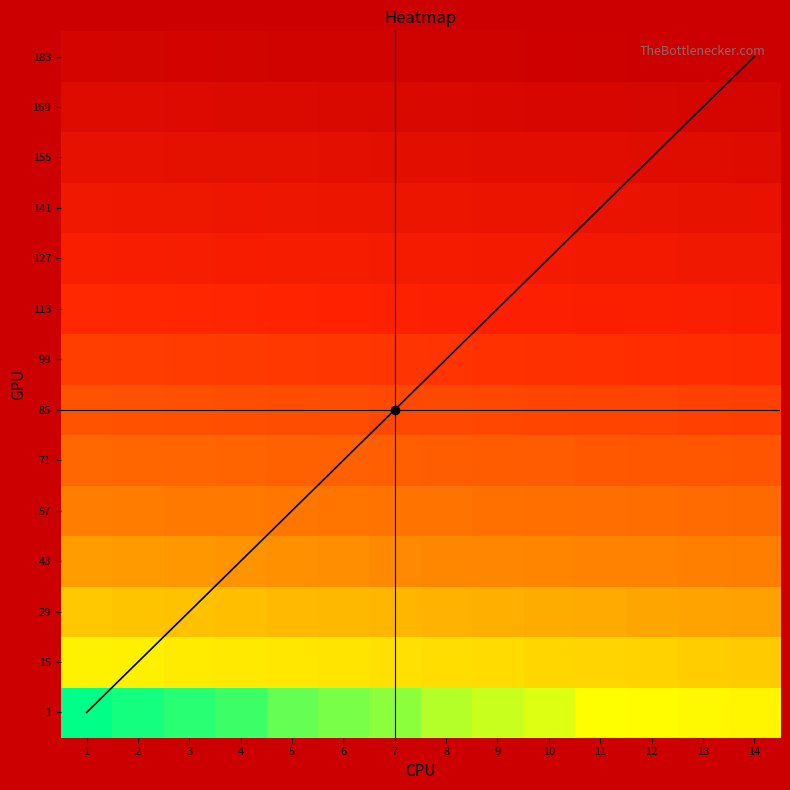

True or false: 15 has a value of 10 at 6.

False